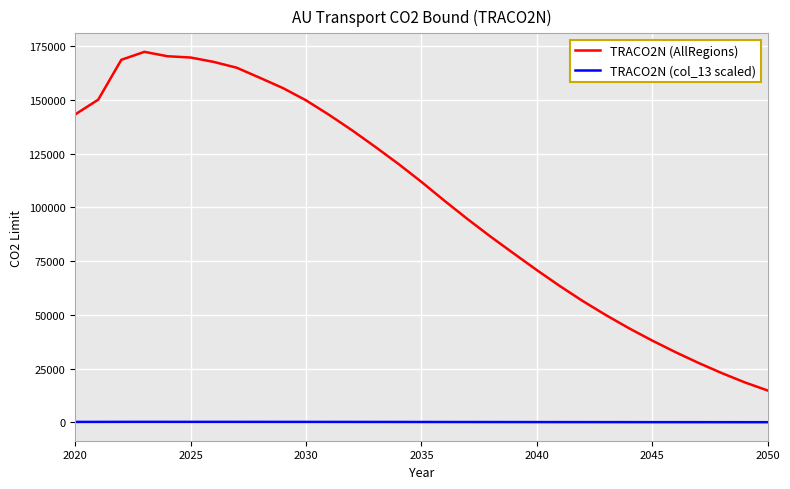

True or false: TRACO2N (AllRegions) and TRACO2N (col_13 scaled) intersect in this chart.

False